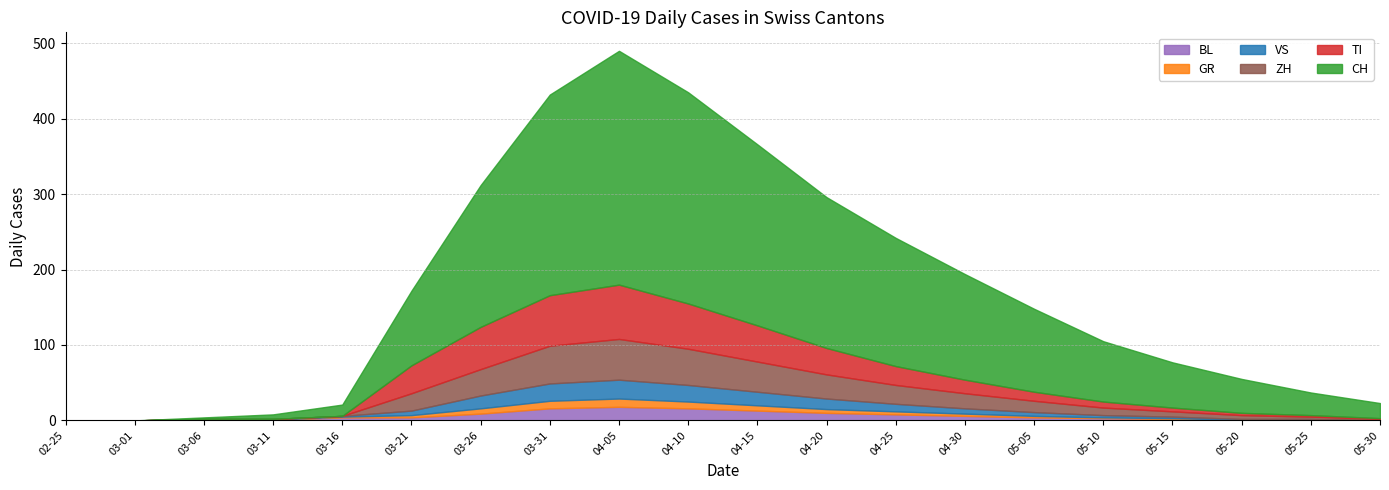

What is the sum of all TI values?

449